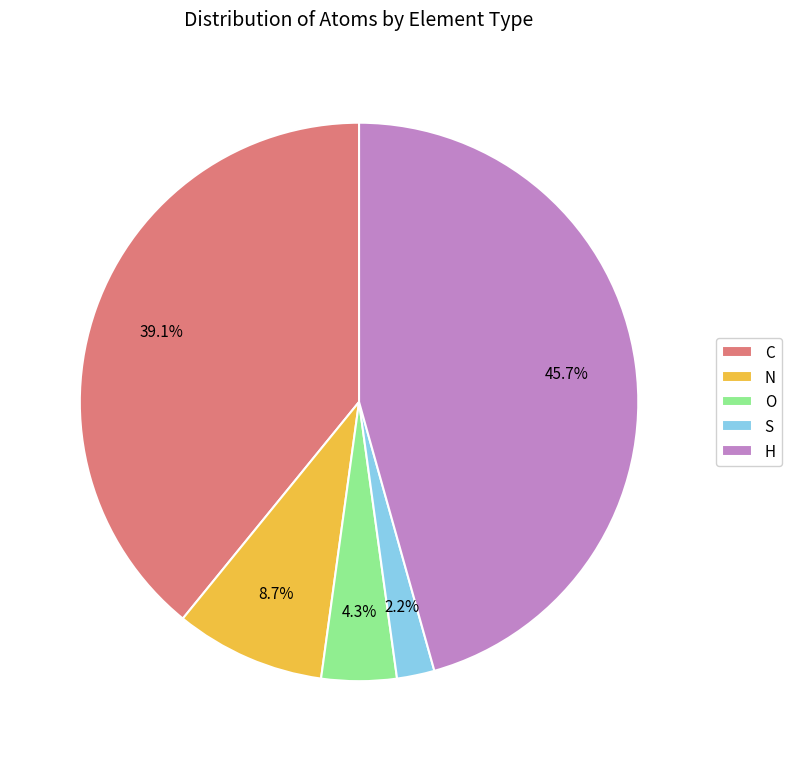

Rank the categories by value from lowest to highest.

S, O, N, C, H